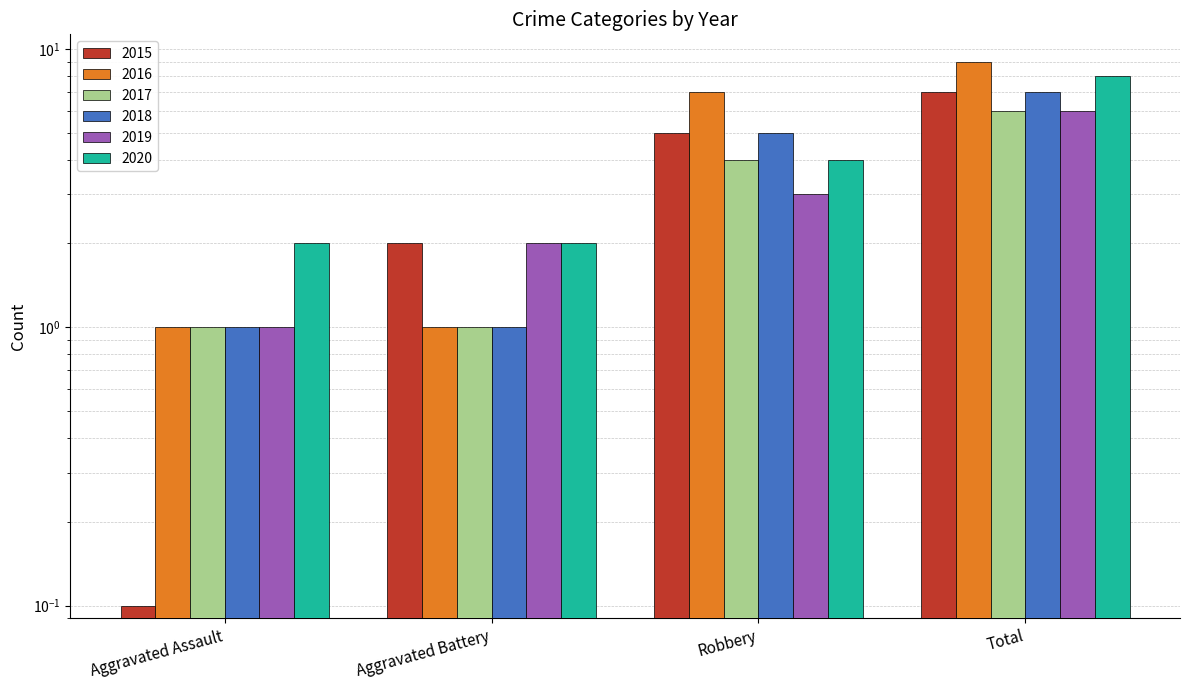

Where does the 2017 series first go above 4?

Total